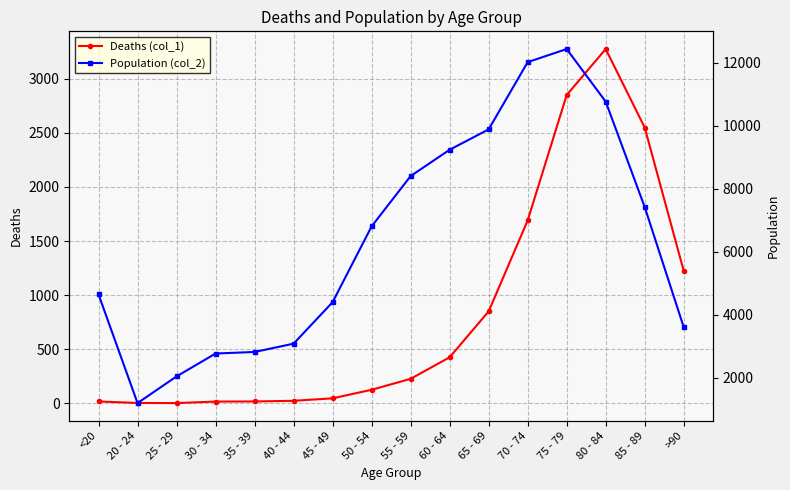

The Deaths (col_1) series shows 5 at 25 - 29. True or false?

False